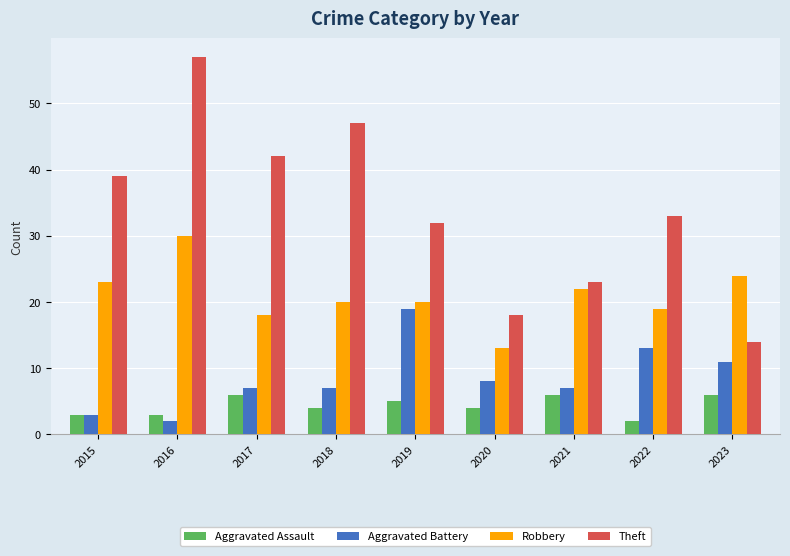

What is the difference between the Aggravated Battery values at 2019 and 2021?

12